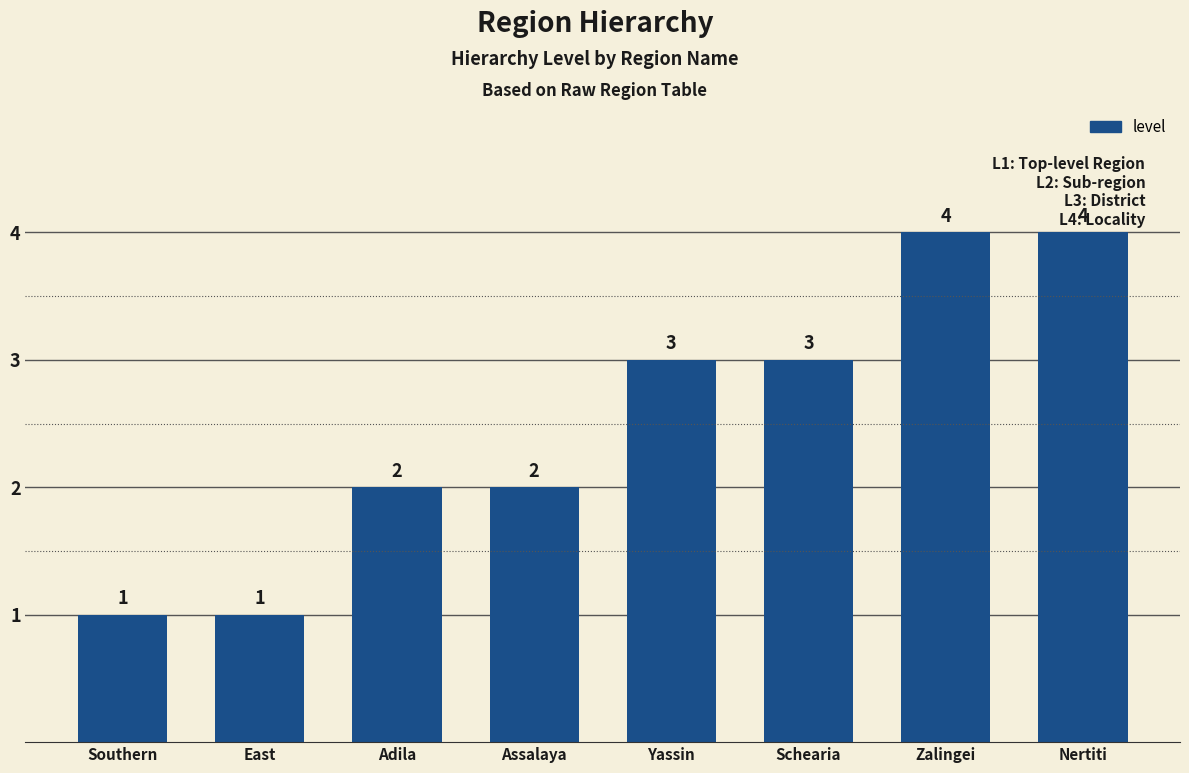

Is it true that the value at Zalingei is 4?

True